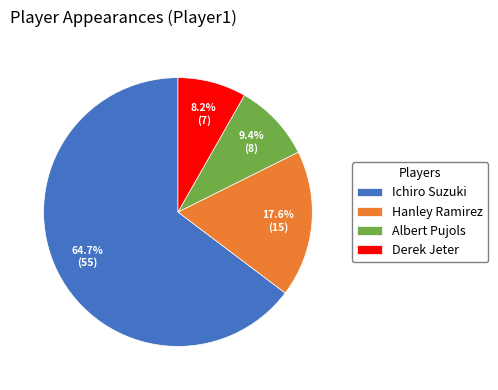

What percentage is the Hanley Ramirez slice, to the nearest percent?

18%